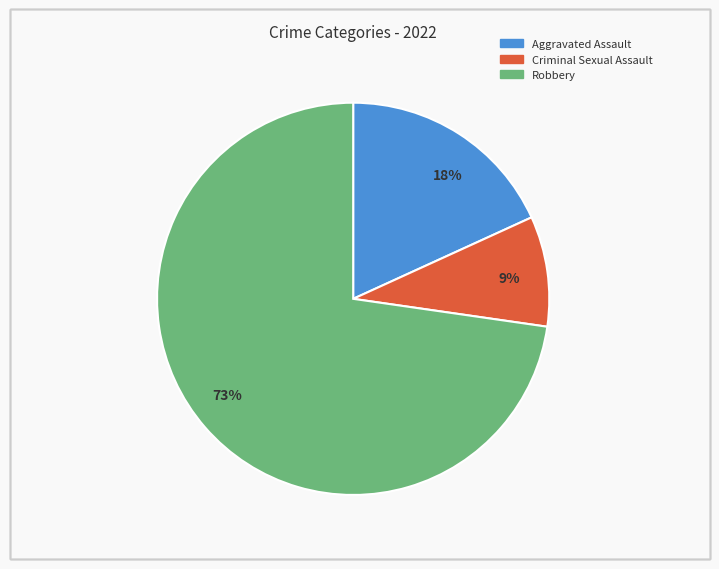

The 73% slice represents 66% of the pie. True or false?

False